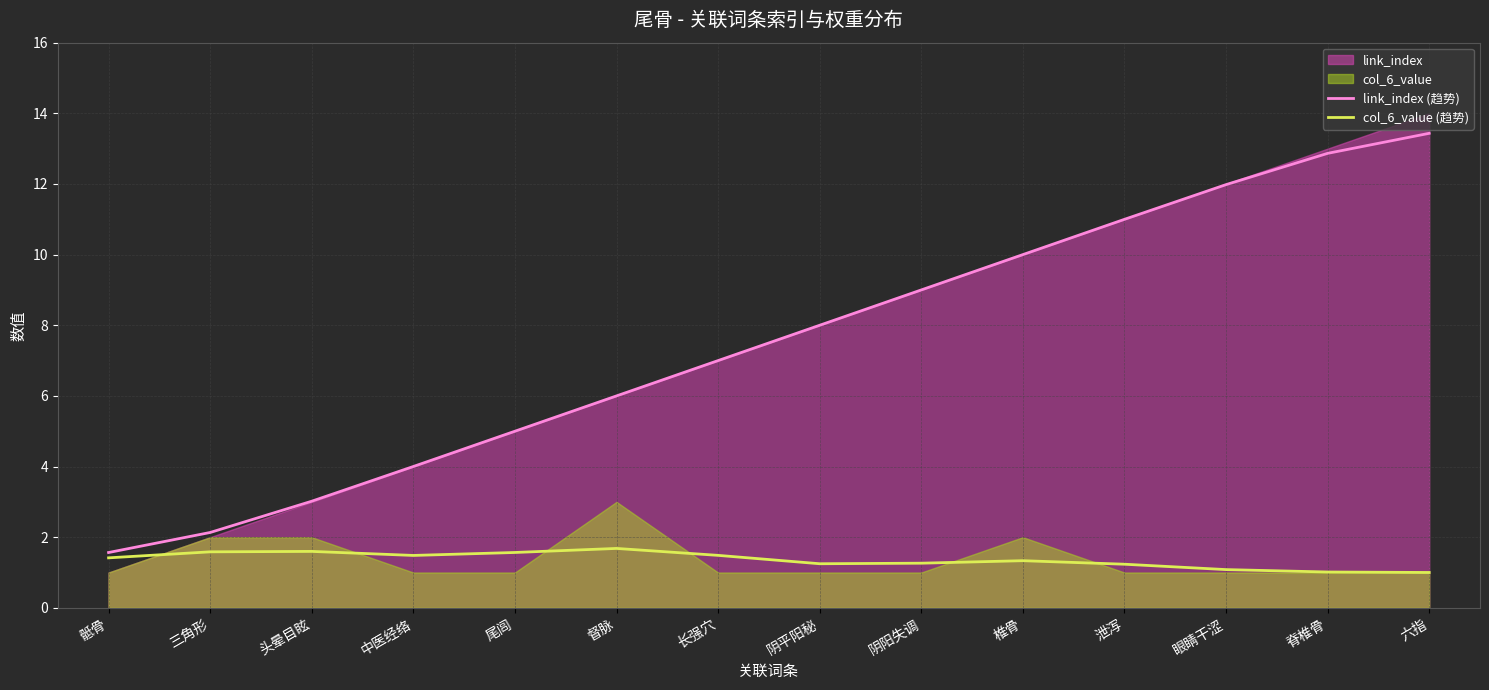

Is it true that link_index (趋势) equals 4.0 at 中医经络?

True